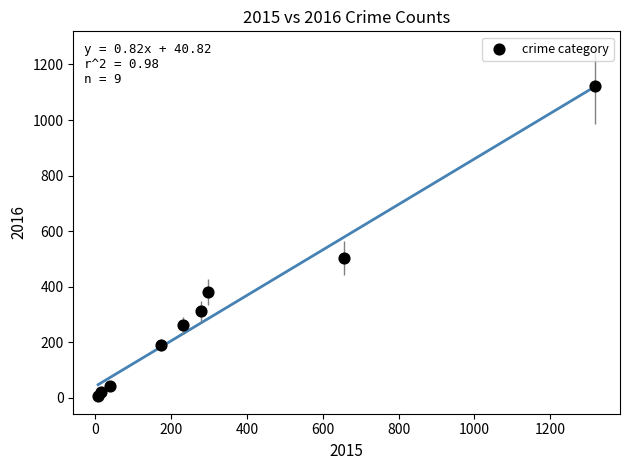

What is the range of X values (max minus min)?

1310